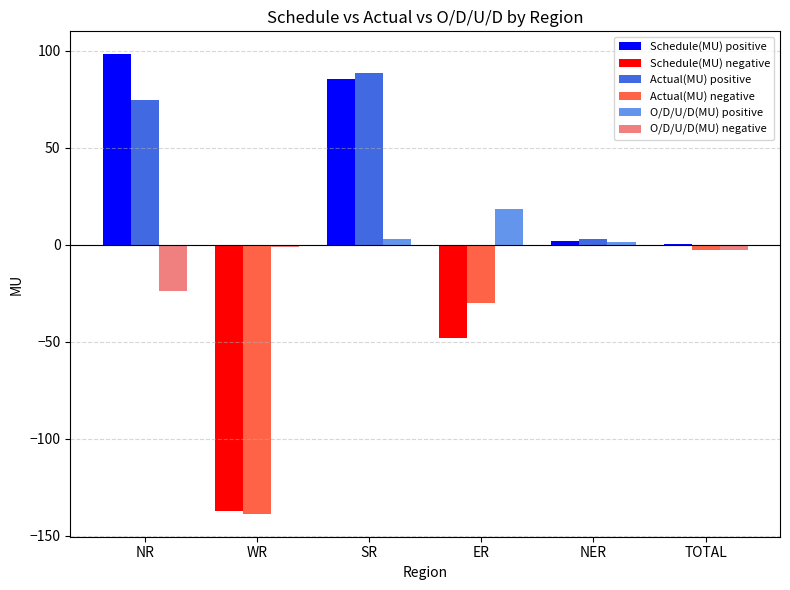

The O/D/U/D(MU) positive series shows -9.0 at WR. True or false?

False